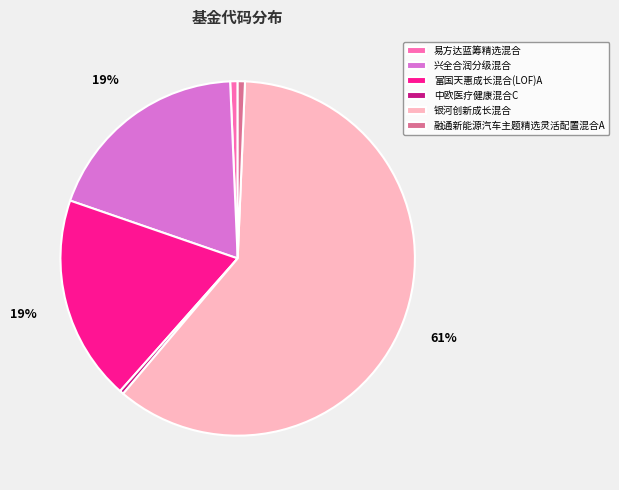

To the nearest percent, what is the combined percentage of 融通新能源汽车主题精选灵活配置混合A and 兴全合润分级混合?

20%